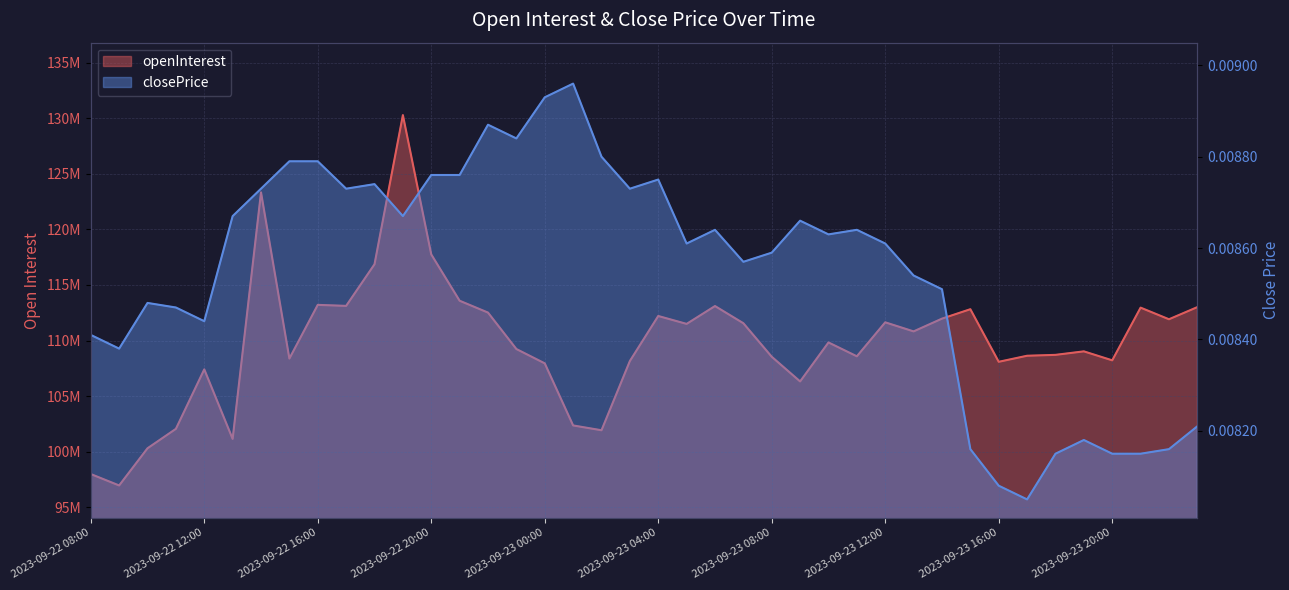

True or false: closePrice has more than 1 interior local peaks.

True